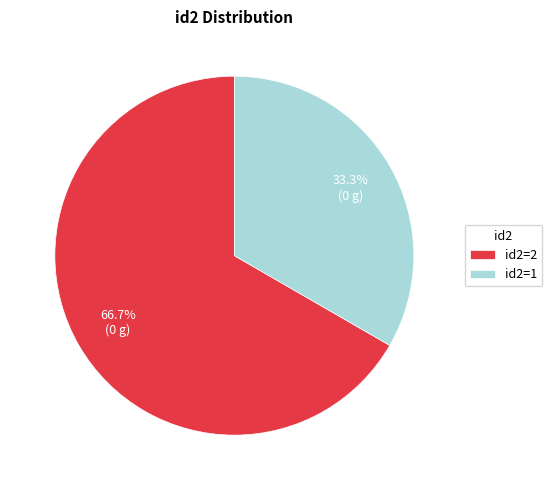

What is the total percentage of id2=2 and id2=1?

100.0%